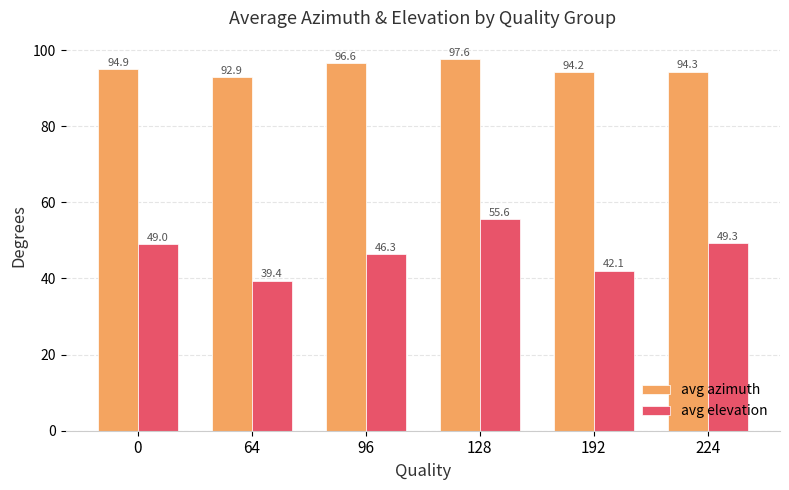

True or false: avg elevation has a value of 78.1 at 224.

False